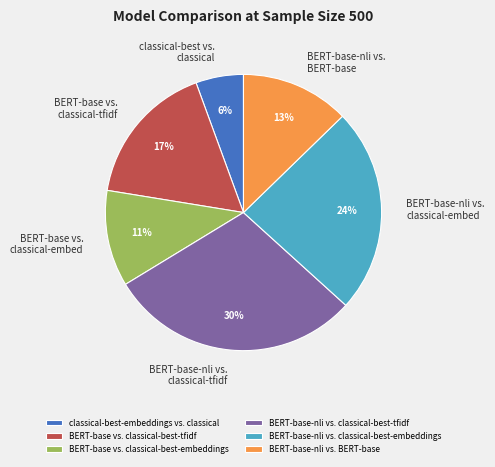

How many segments does this pie chart have?

6